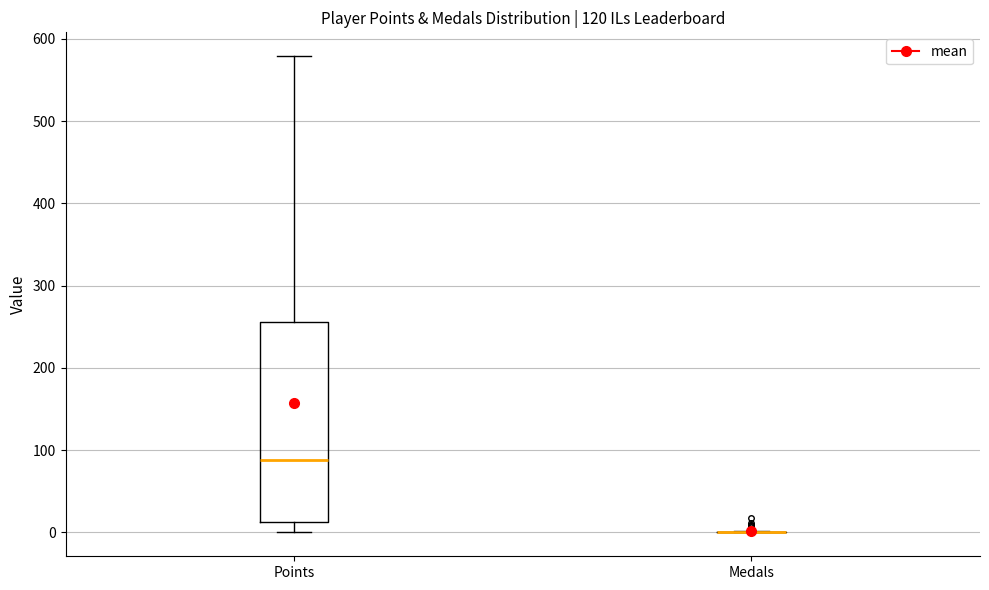

Reading left to right, transcribe this box plot: for each box, give where its median line is, the range the box spans, and where its two whiskers end, as read against the y-axis. The values are not printed on the chart, so give them approximately, as read against the axis.

Points: median 90, box 10 to 260, whiskers 0 to 580
Medals: box collapsed to a line at 0, whiskers 0 to 0